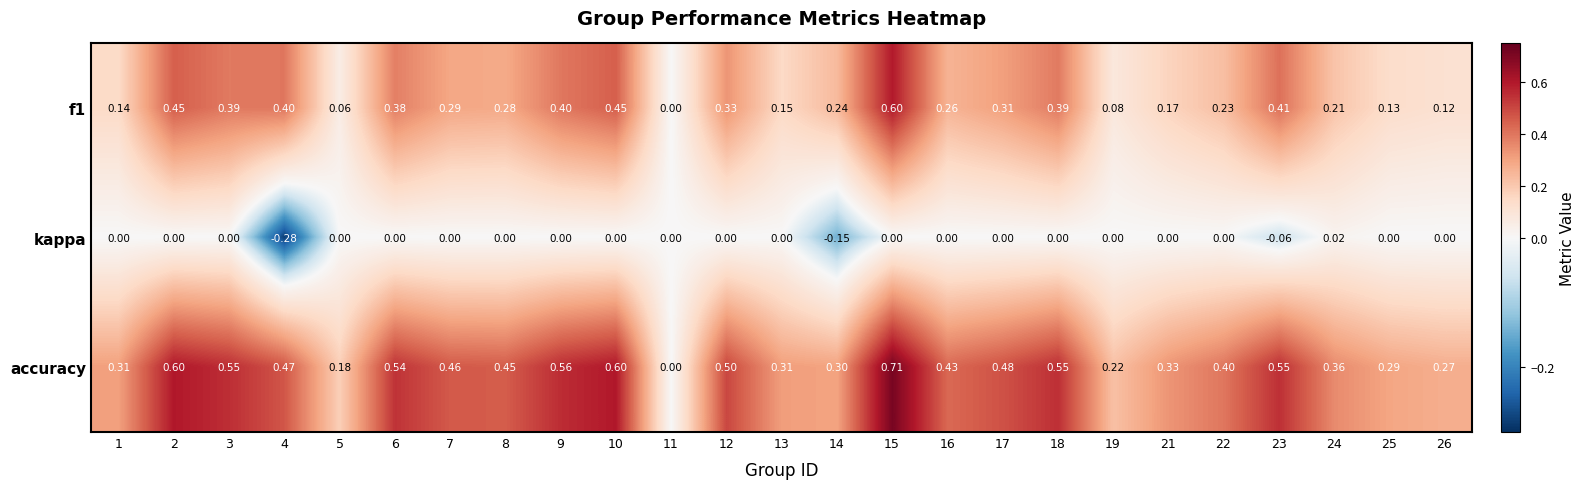

Is the value of accuracy at 11 greater than the value of f1 at 1?

No